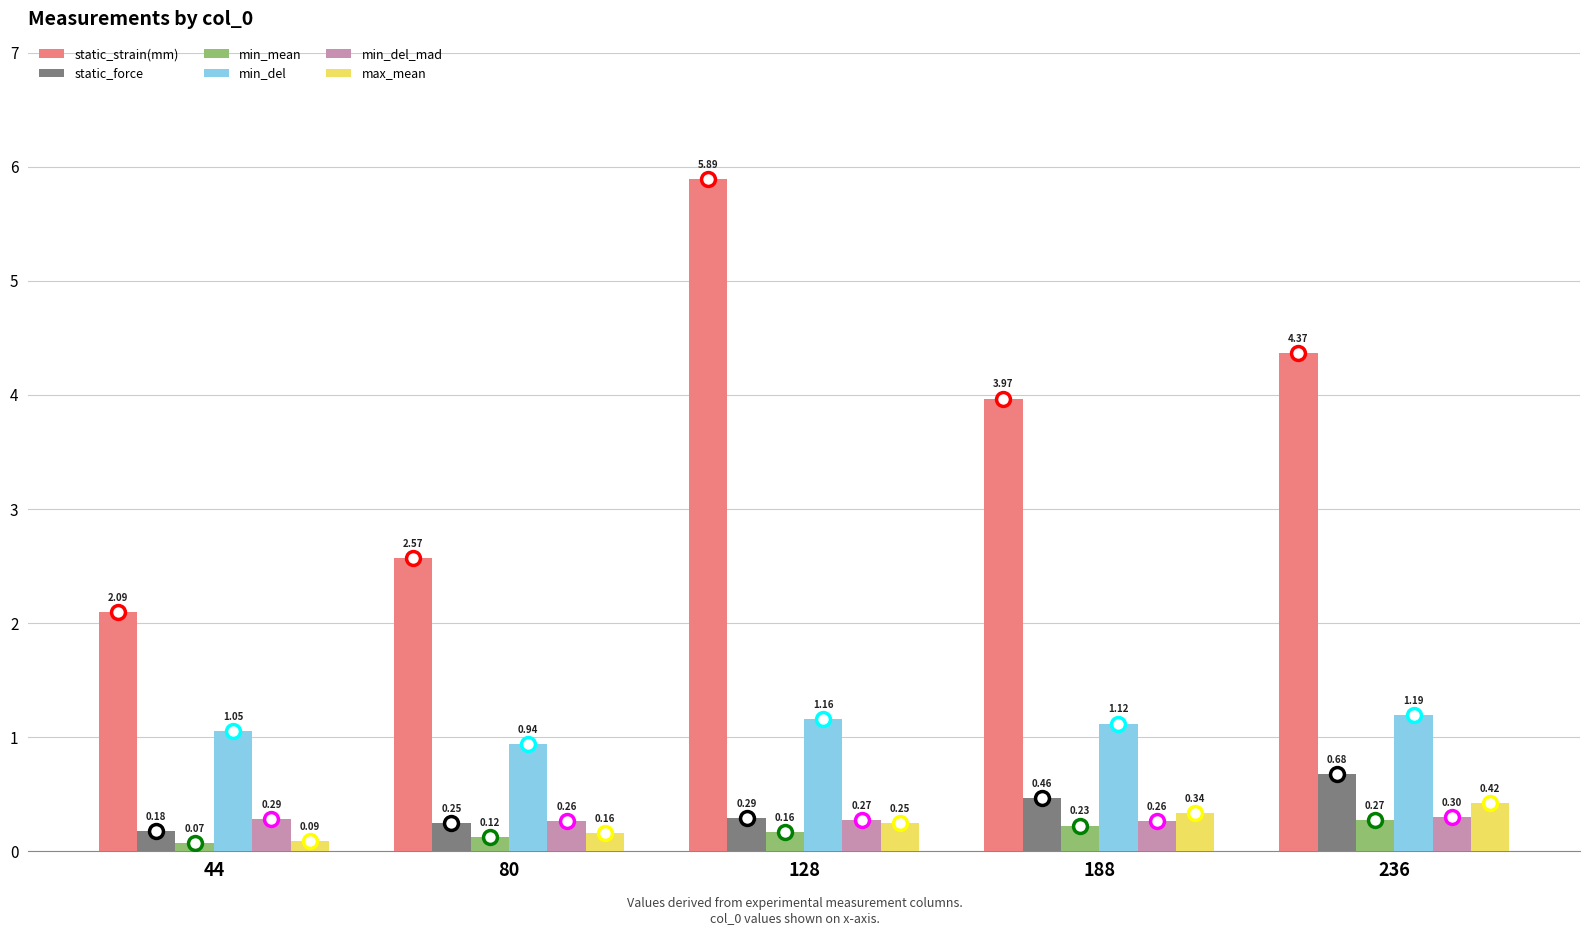

At which label does min_del_mad reach its peak?

236